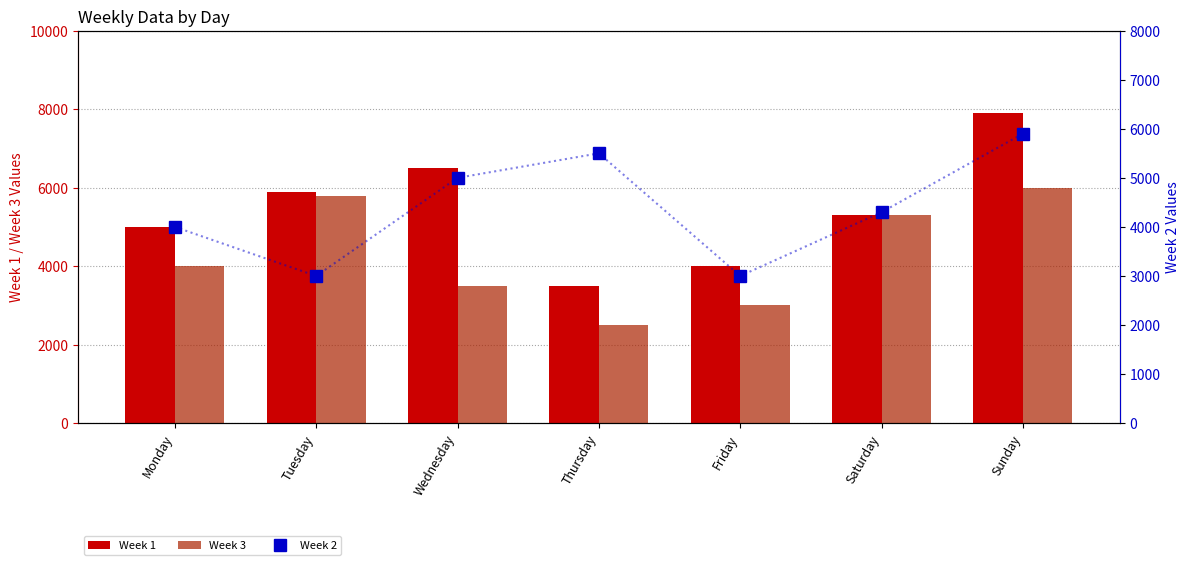

How many categories are shown in the chart?

7